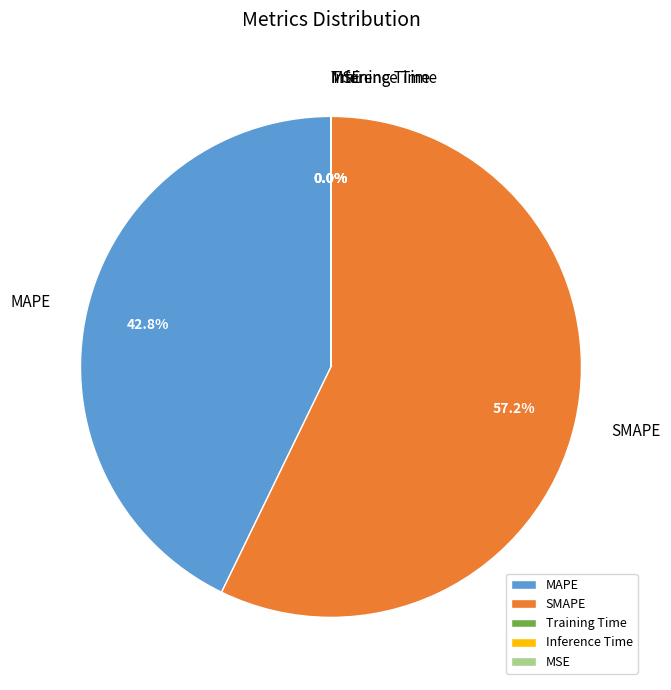

Which slice is the largest?

SMAPE